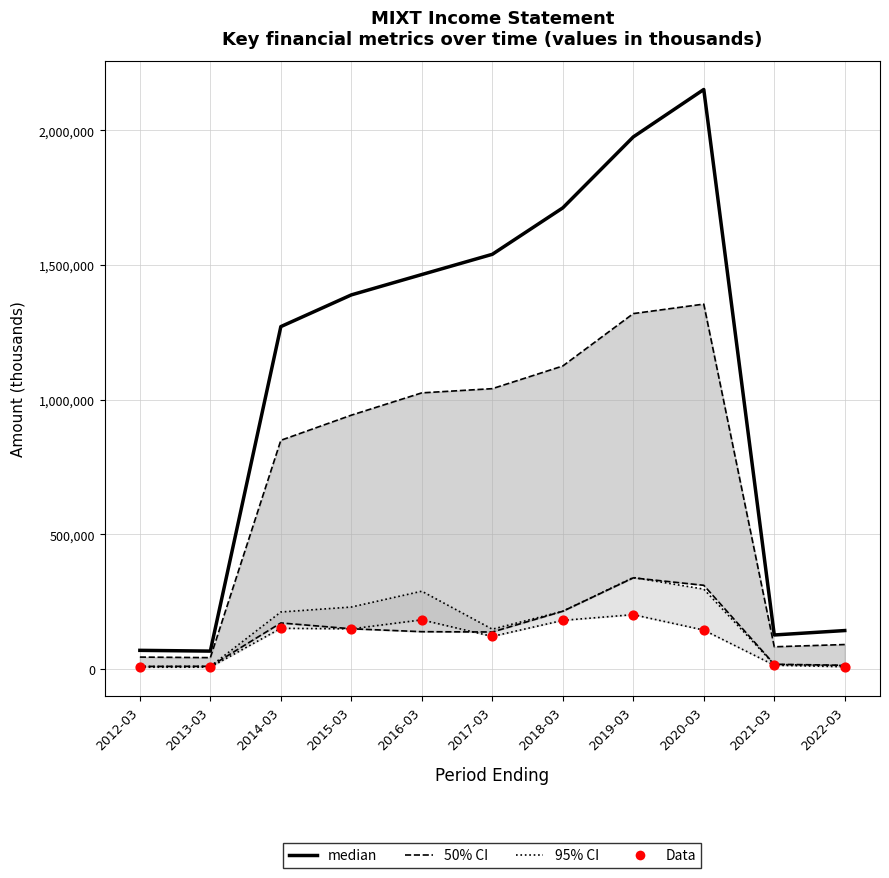

Which series has the largest total across all categories?

median